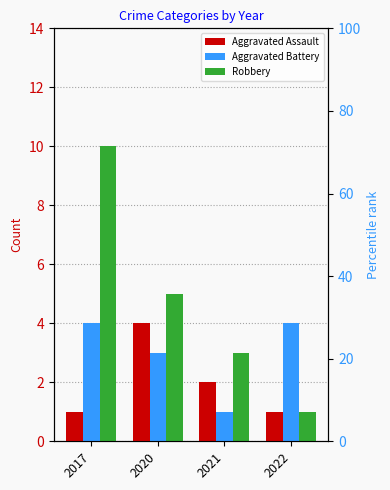

List the series in order of their peak value, lowest first.

Aggravated Assault, Aggravated Battery, Robbery